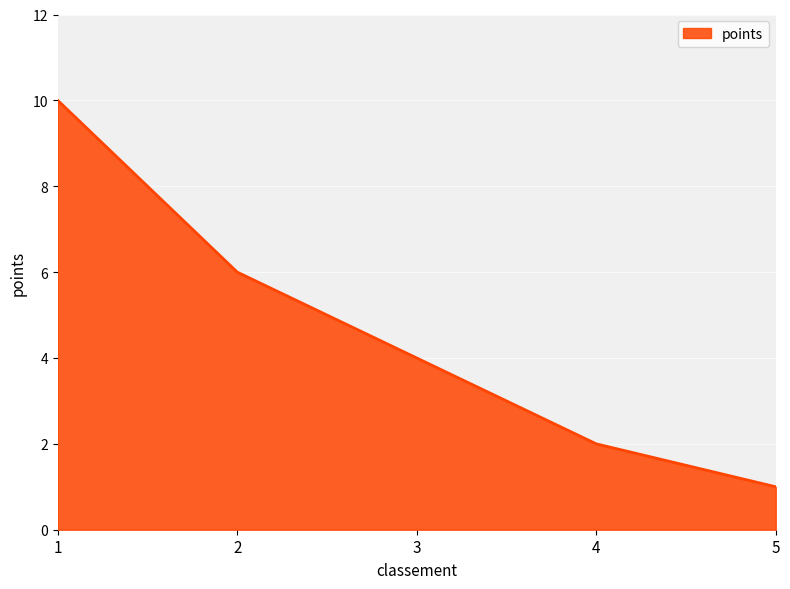

Reading left to right, extract all data points from this chart.

1=10	2=6	3=4	4=2	5=1